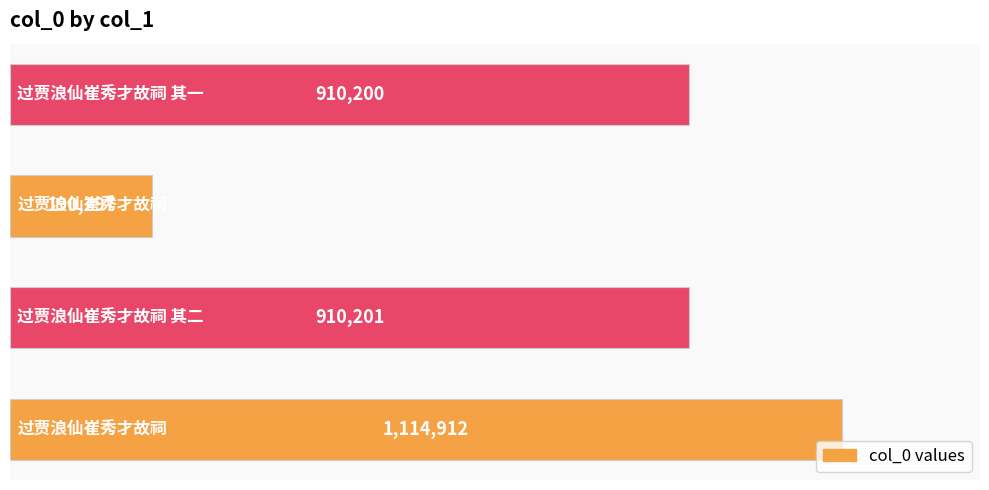

What is the greatest value displayed?

1114912